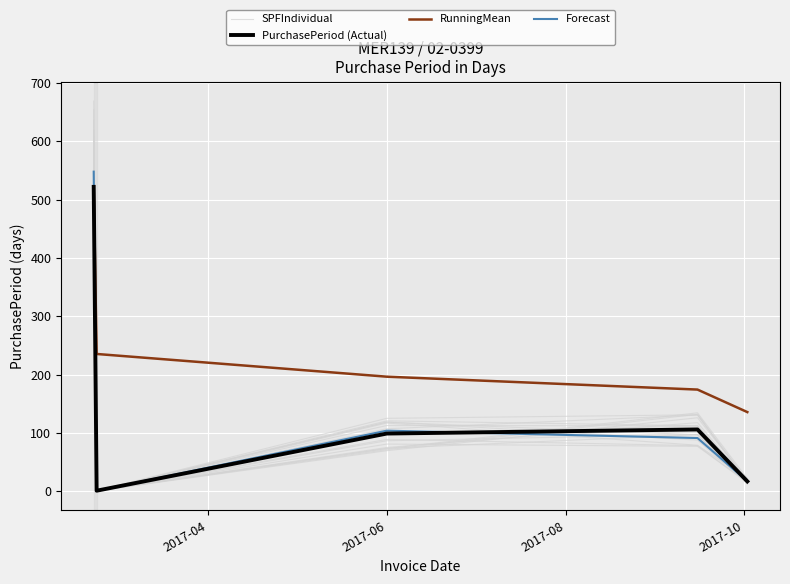

The value of RunningMean at 4 is 36.3. True or false?

False